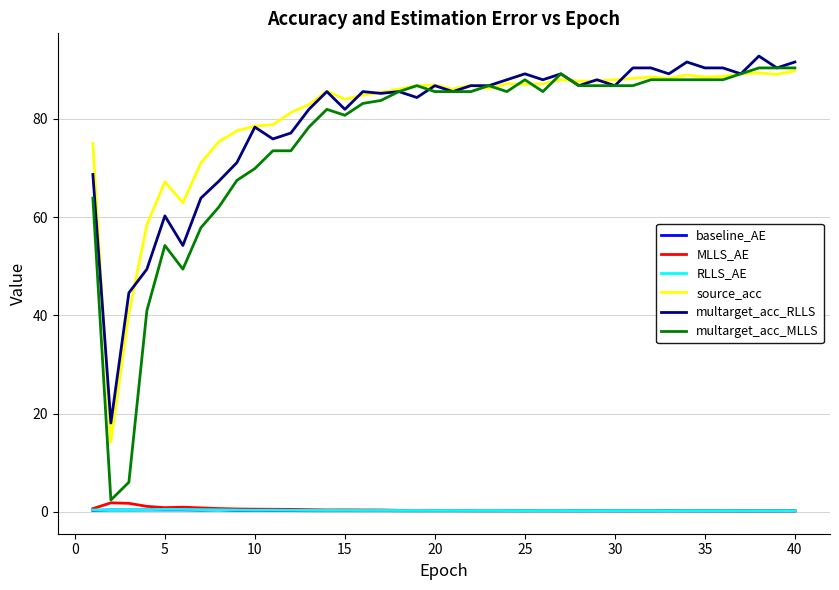

True or false: source_acc and MLLS_AE cross at least once.

False